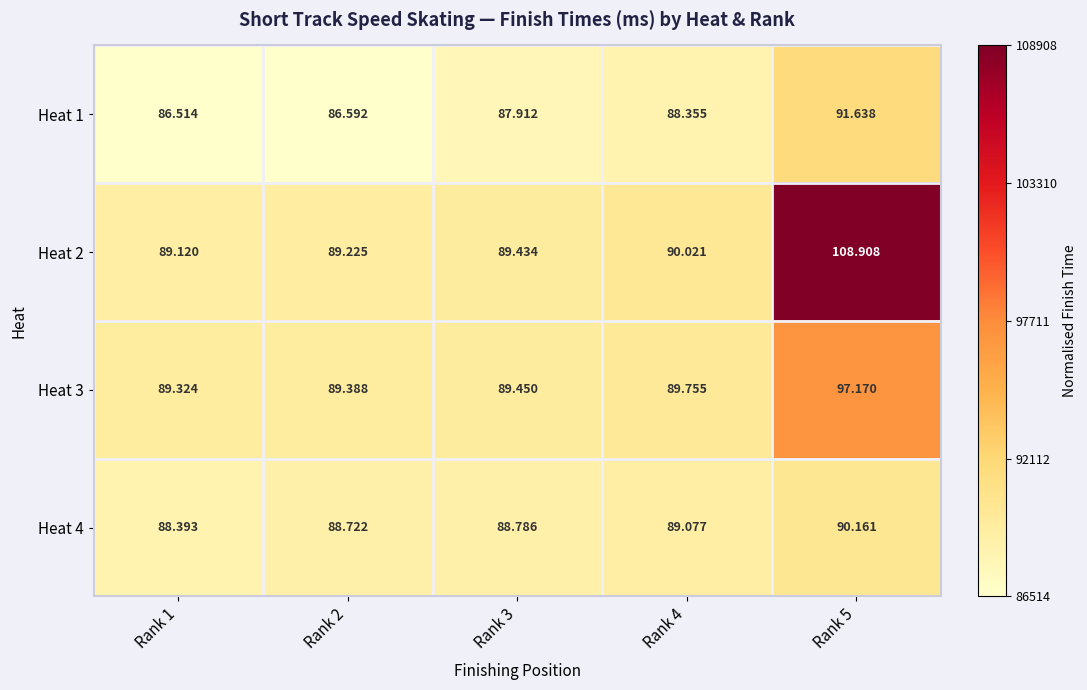

Is the value of Heat 4 at Rank 3 greater than the value of Heat 3 at Rank 2?

No